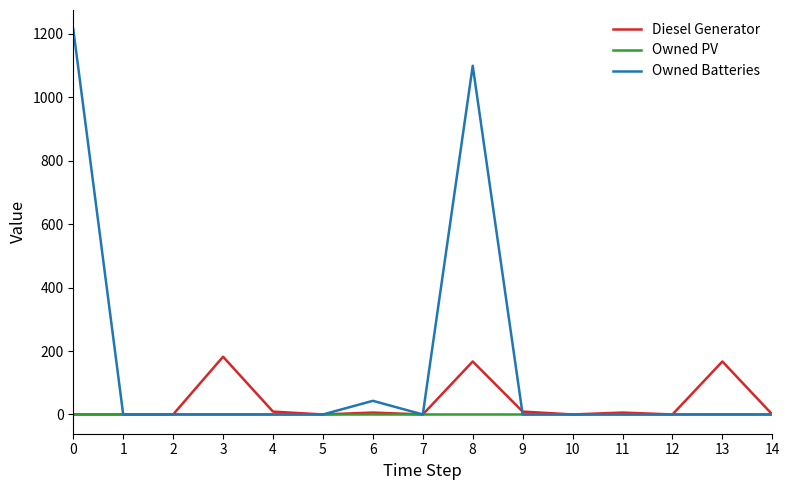

The value of Diesel Generator at 7 is 0. True or false?

True